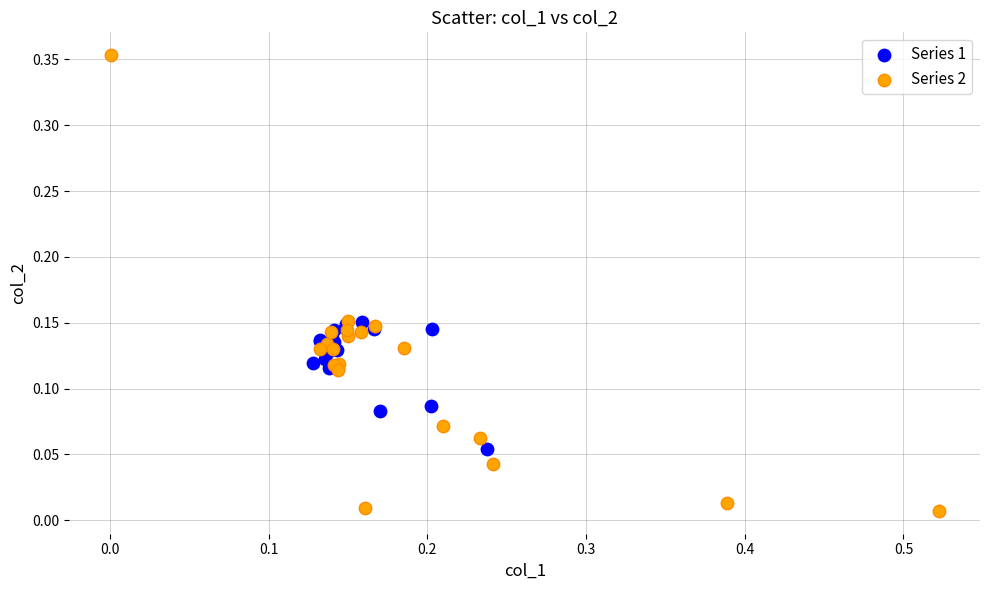

Which series has the largest Y range (max minus min)?

Series 2